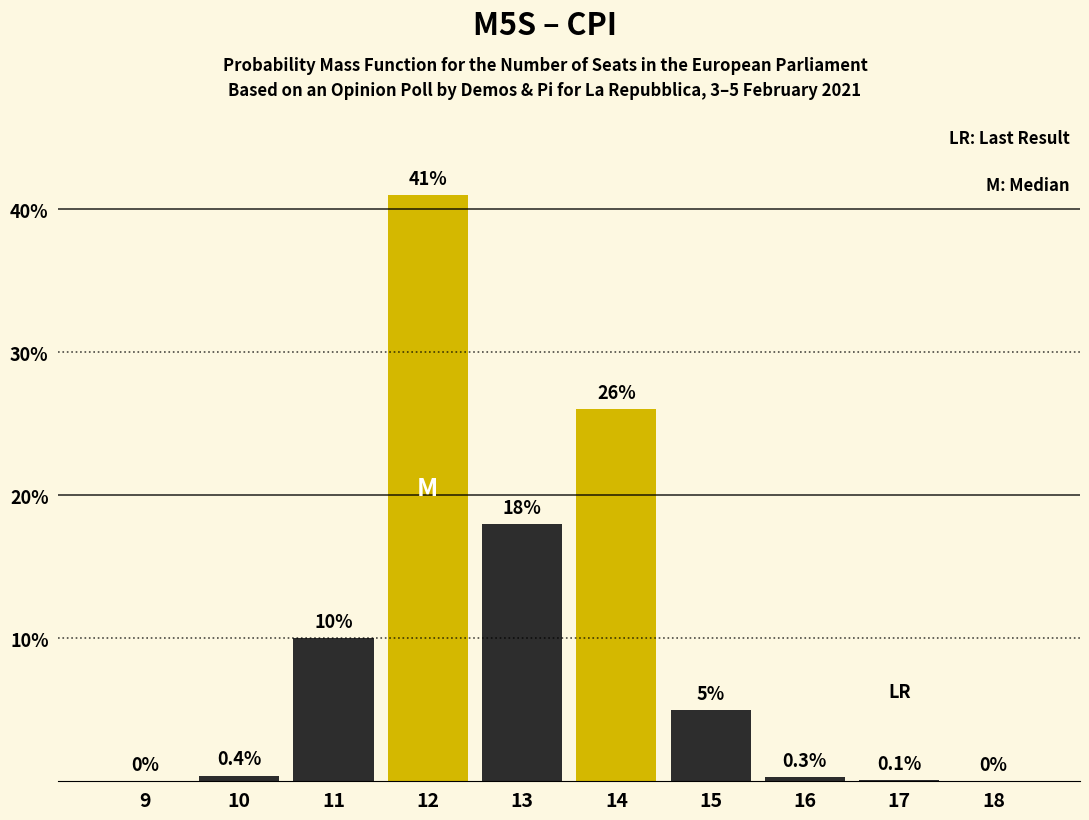

Reading left to right, transcribe all the data shown in this chart.

9=0.0	10=0.4	11=10.0	12=41.0	13=18.0	14=26.0	15=5.0	16=0.3	17=0.1	18=0.0